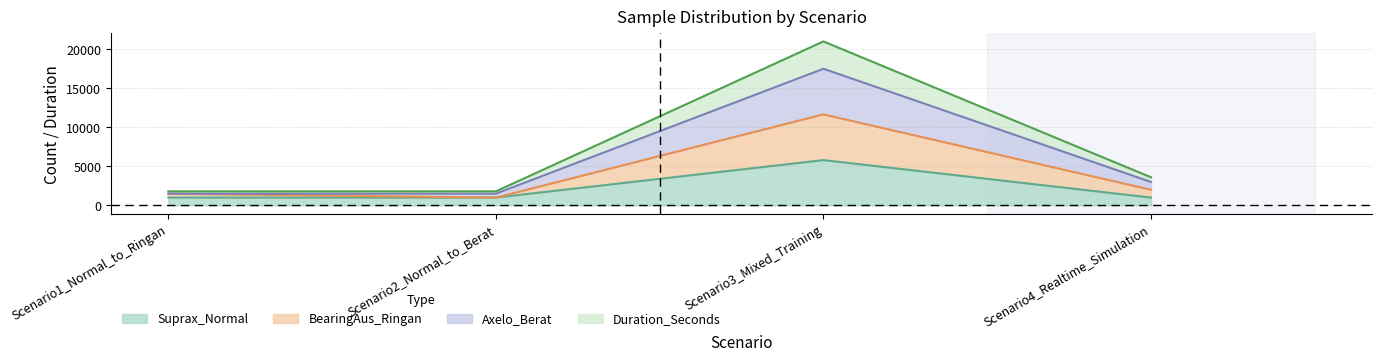

Reading left to right, what are all the values shown in this chart?

Suprax_Normal: Scenario1_Normal_to_Ringan=1000.0	Scenario2_Normal_to_Berat=1000.0	Scenario3_Mixed_Training=5797.0	Scenario4_Realtime_Simulation=1000.0
BearingAus_Ringan: Scenario1_Normal_to_Ringan=1500.0	Scenario2_Normal_to_Berat=1000.0	Scenario3_Mixed_Training=11645.0	Scenario4_Realtime_Simulation=2000.0
Axelo_Berat: Scenario1_Normal_to_Ringan=1500.0	Scenario2_Normal_to_Berat=1500.0	Scenario3_Mixed_Training=17483.0	Scenario4_Realtime_Simulation=3000.0
Duration_Seconds: Scenario1_Normal_to_Ringan=1800.0	Scenario2_Normal_to_Berat=1800.0	Scenario3_Mixed_Training=20979.6	Scenario4_Realtime_Simulation=3600.0